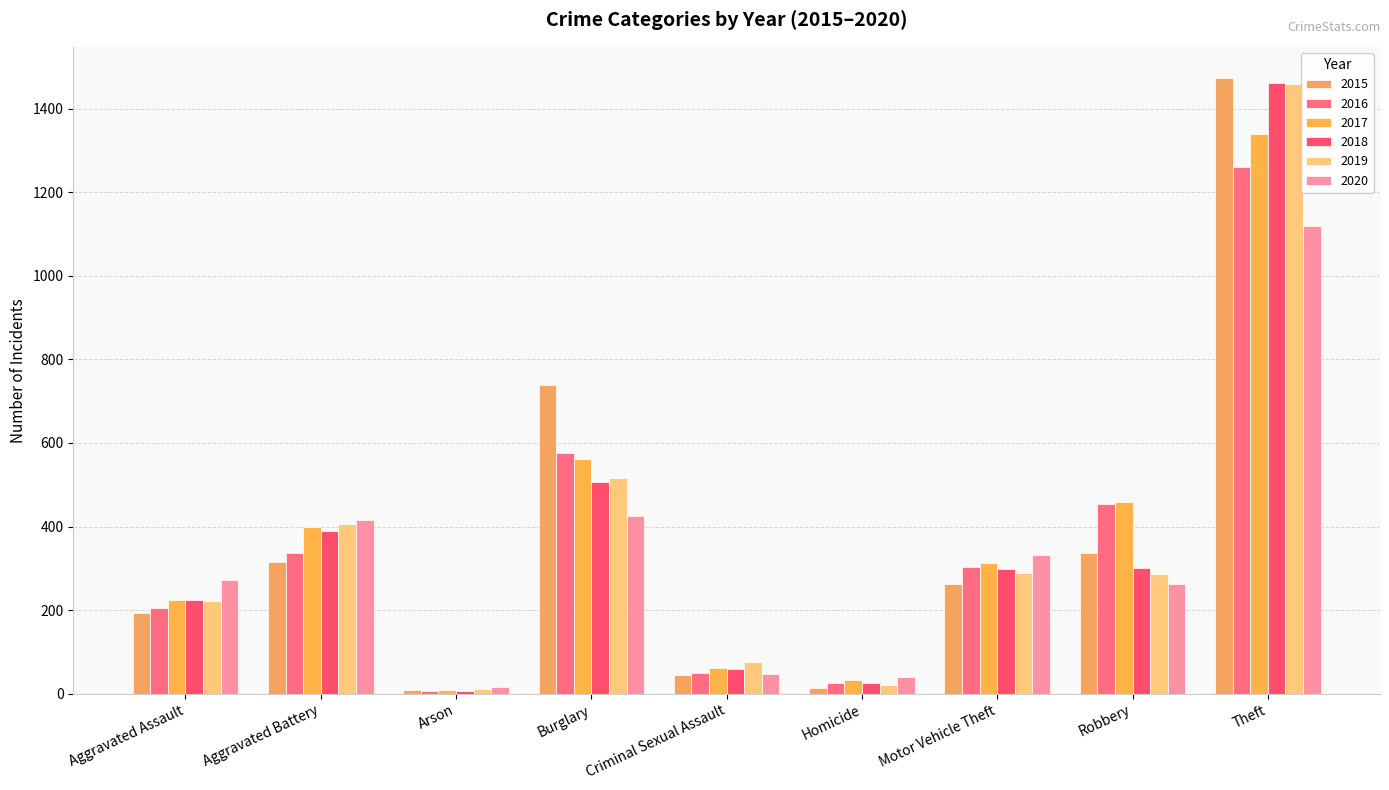

Reading left to right, what are all the values shown in this chart?

2015: 194	316	9	738	46	15	263	337	1474
2016: 206	336	7	576	50	26	304	454	1259
2017: 225	400	10	562	62	33	312	460	1339
2018: 225	389	7	506	60	25	298	301	1461
2019: 223	407	12	517	77	22	290	287	1459
2020: 273	416	17	425	48	41	333	263	1120